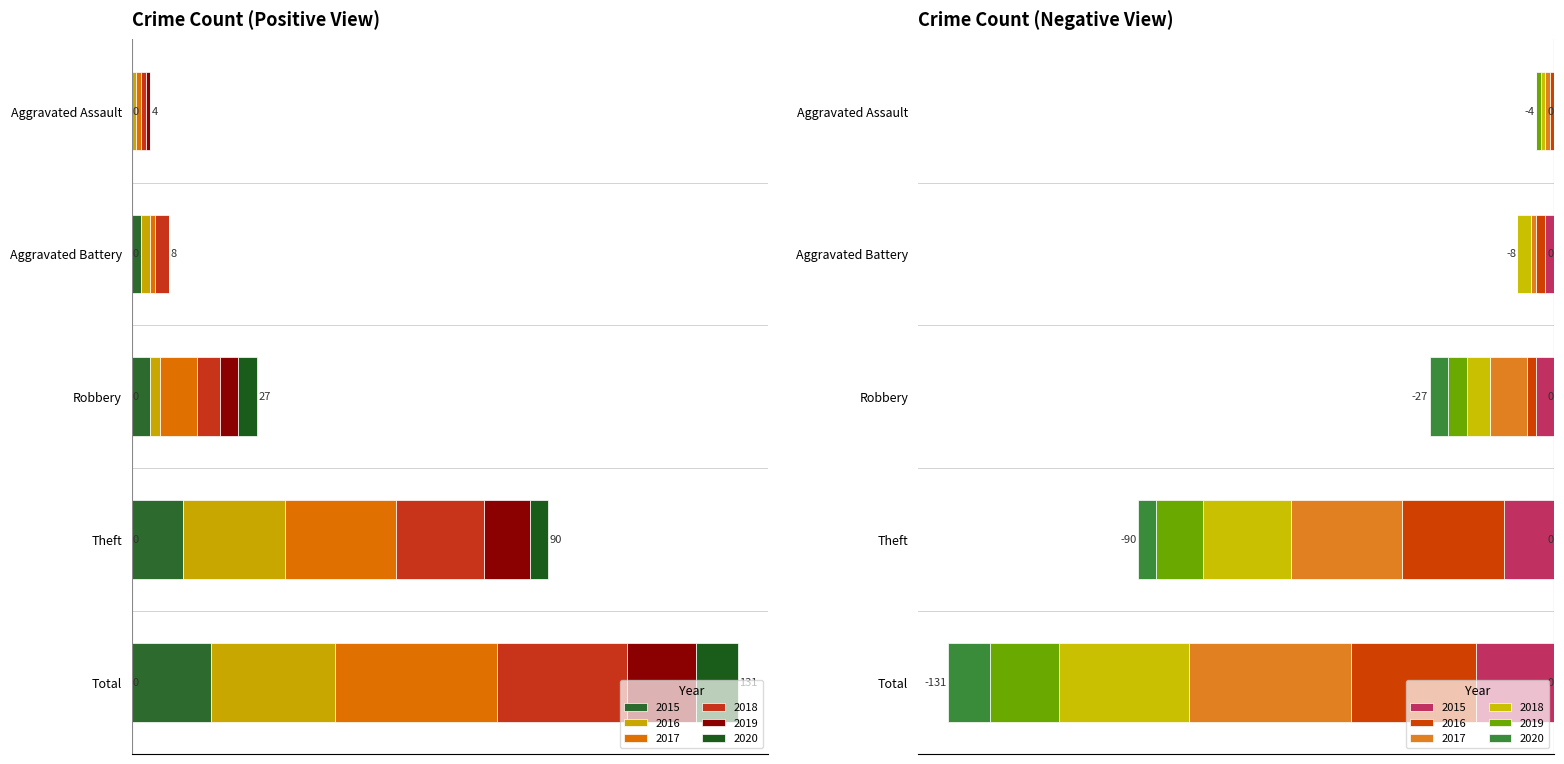

At Aggravated Assault, list the series in order from largest to smallest.

2016, 2017, 2018, 2019, 2015, 2020